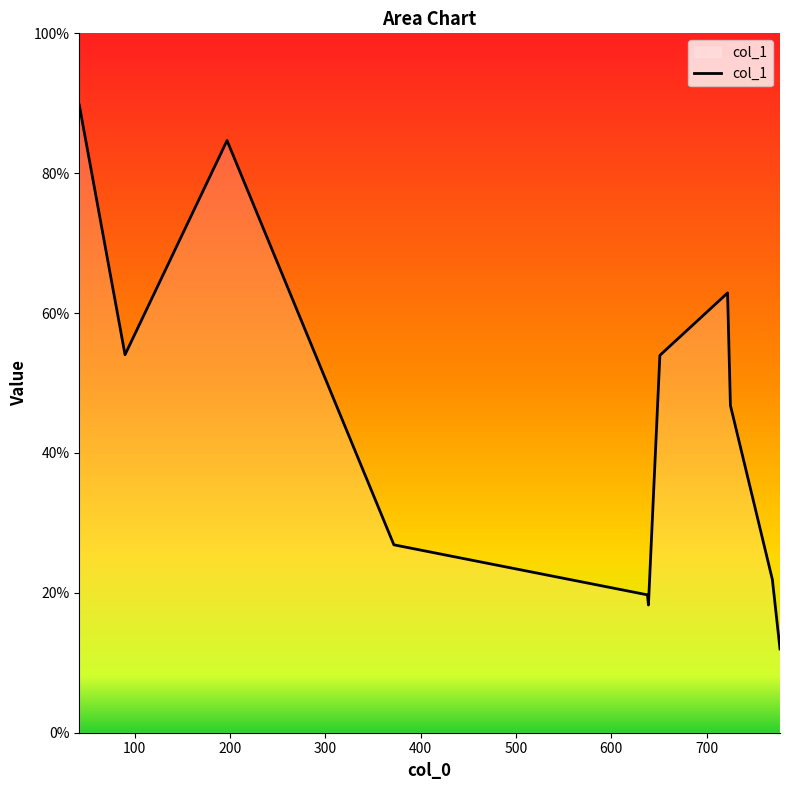

What is the maximum value shown in the chart?

89.8